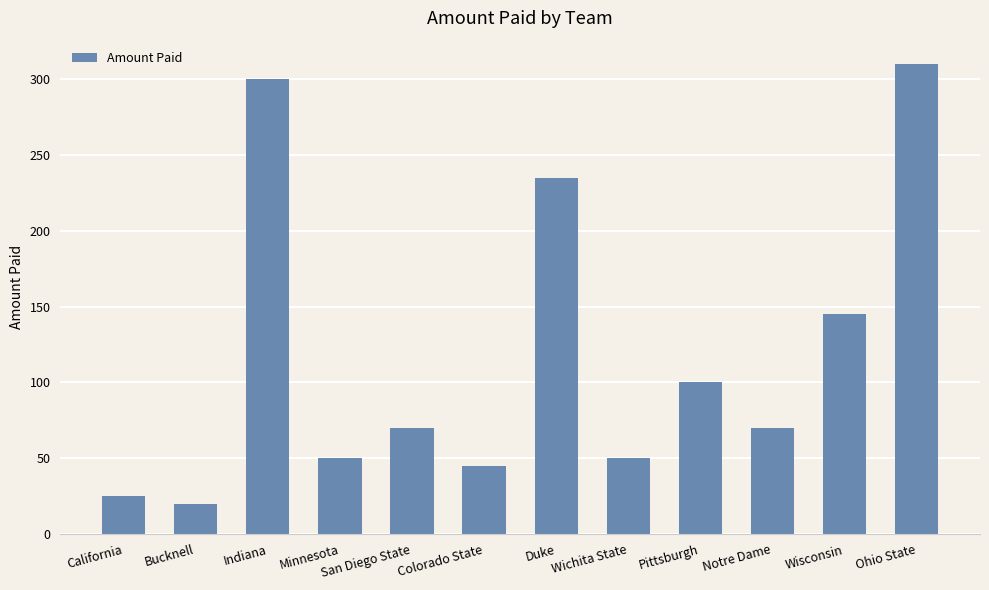

What is the value of the 8th bar from the left?

50